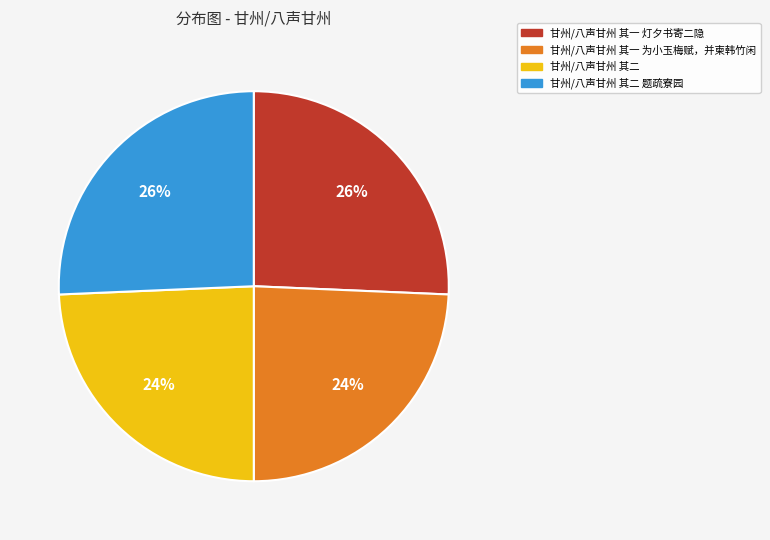

Between 甘州/八声甘州 其二 and 甘州/八声甘州 其一 灯夕书寄二隐, which is larger?

甘州/八声甘州 其一 灯夕书寄二隐